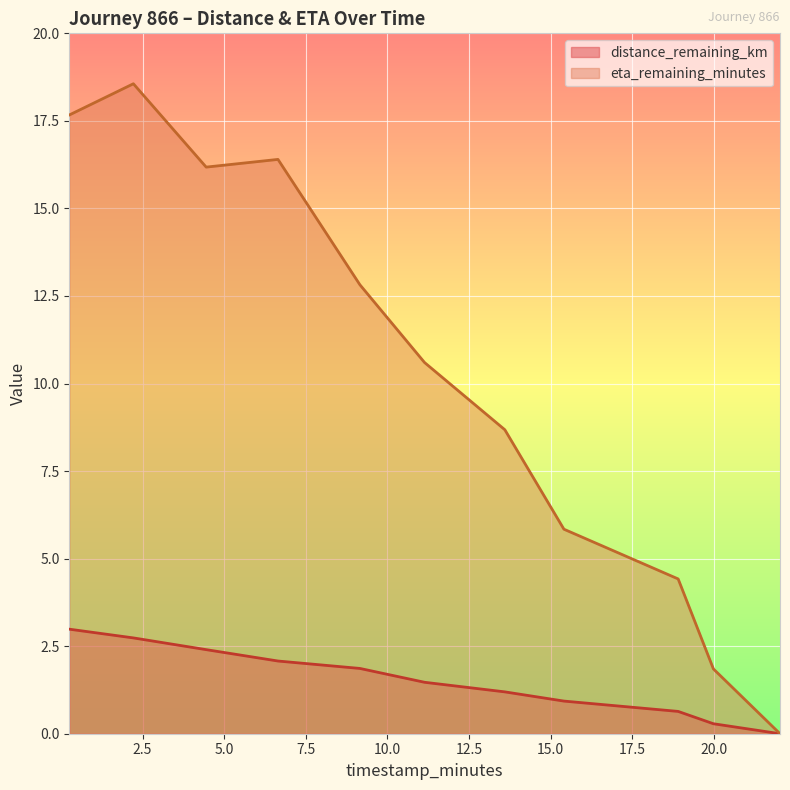

True or false: eta_remaining_minutes and distance_remaining_km cross at least once.

False